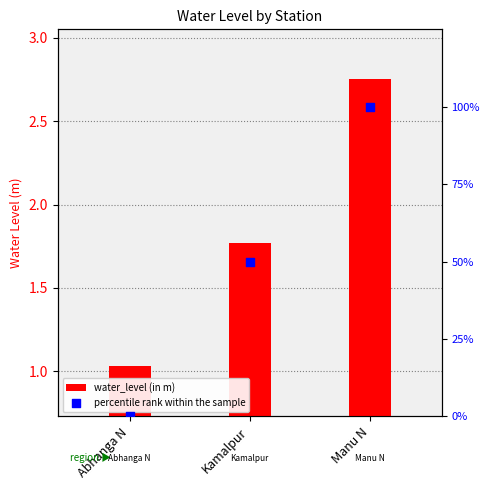

Which series has the largest Y range (max minus min)?

percentile rank within the sample